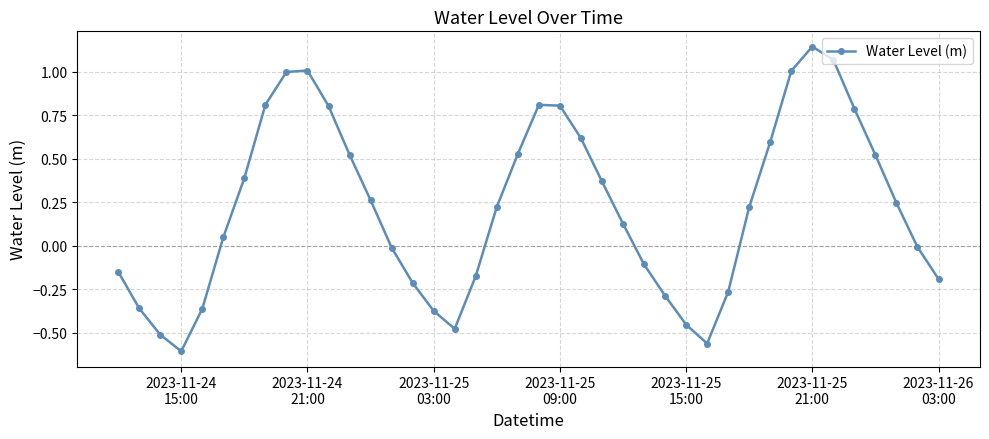

What is the sum of all values?

8.8